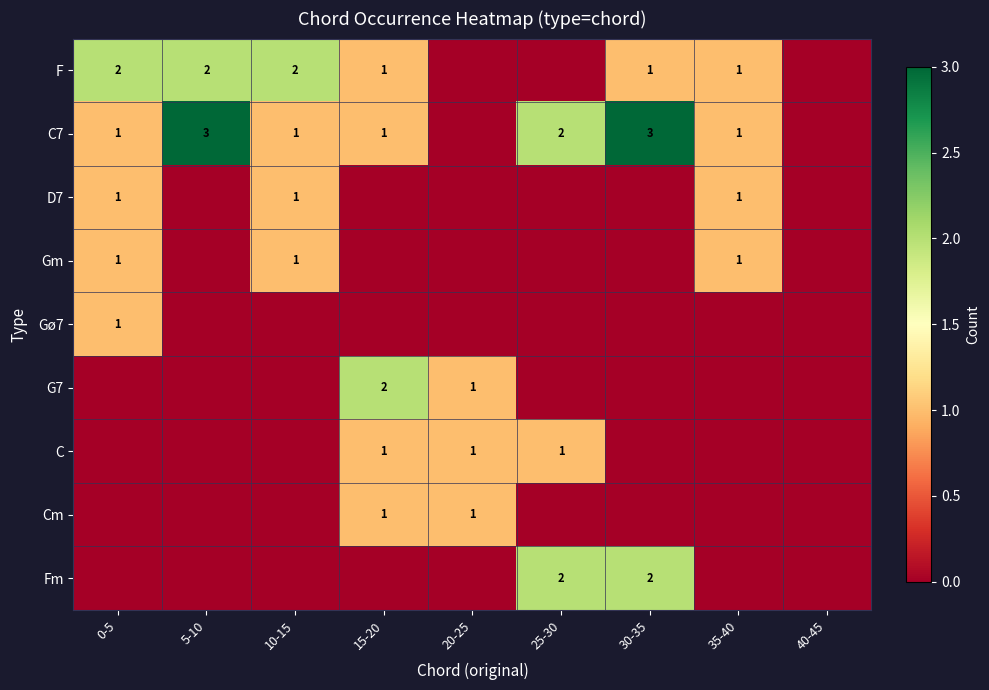

Count the number of categories in the chart.

9